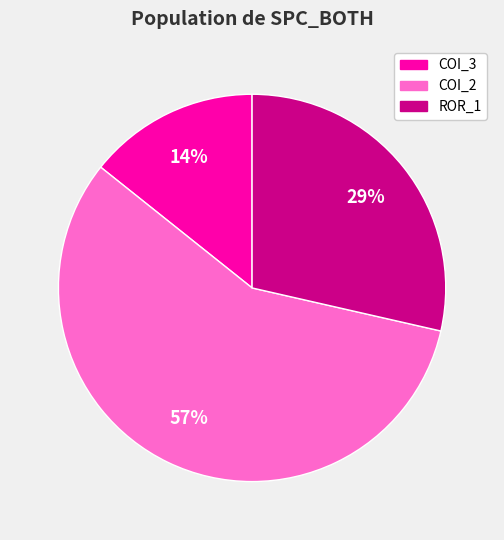

To the nearest percent, what is the difference between the largest and smallest slice percentages?

43%